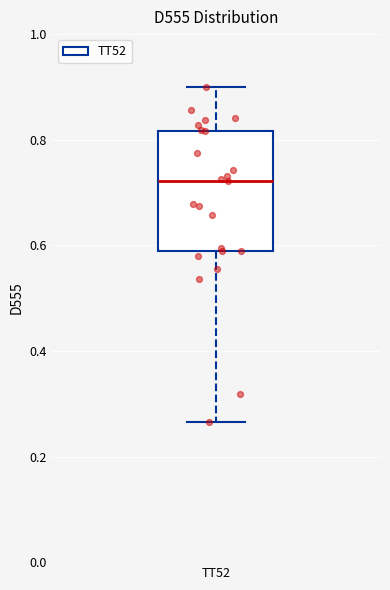

Where is the upper edge of the box for TT52 on the y-axis? The values are not printed on the chart, so give them approximately, as read against the axis.

0.82